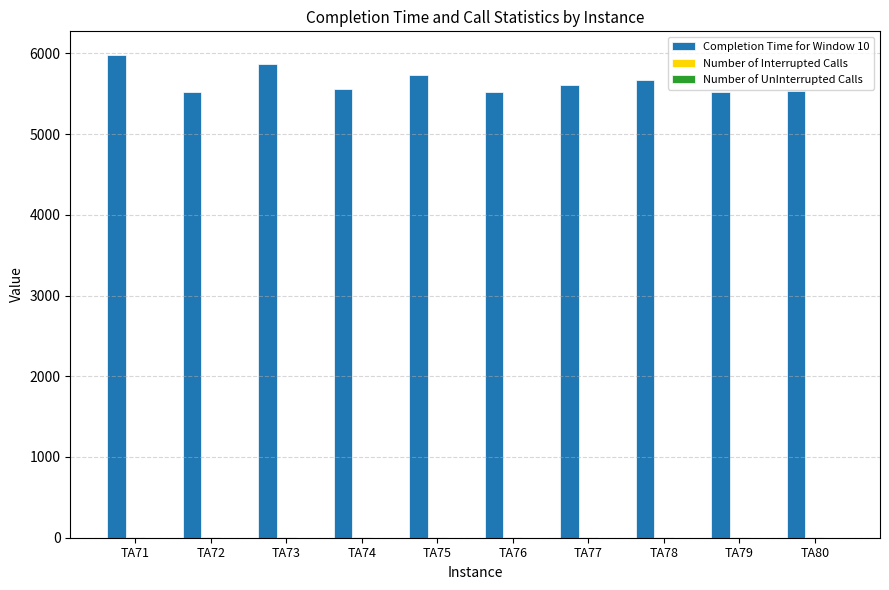

What is the maximum value shown in the chart?

5974